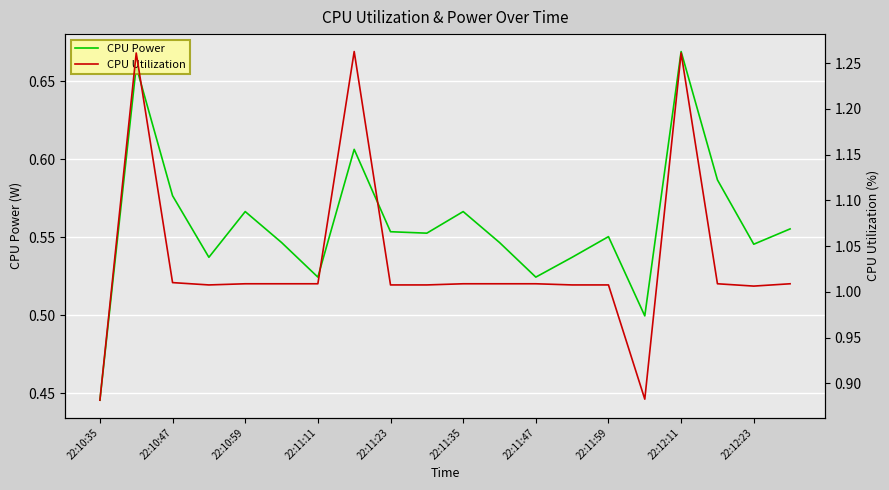

Which category has the lowest value in the CPU Power series?

22:10:35